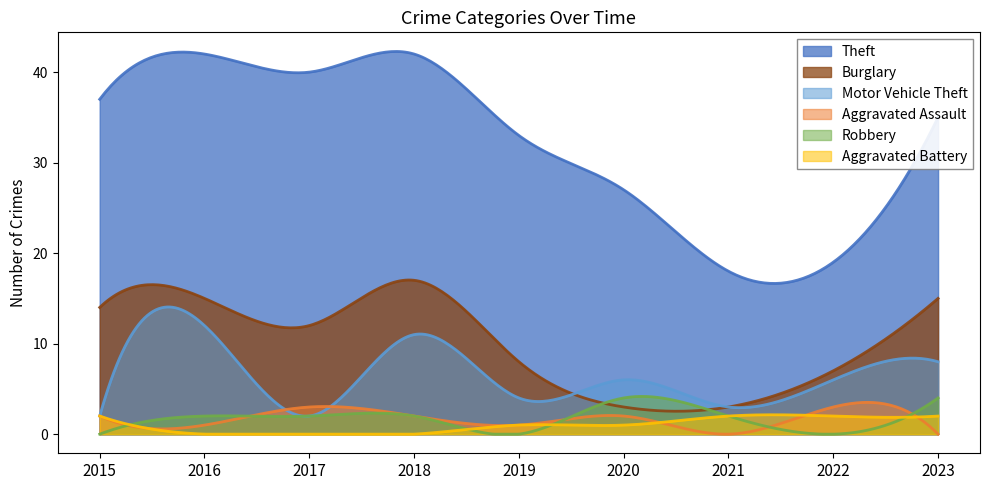

At 2017, list the series in order from largest to smallest.

Theft, Burglary, Aggravated Assault, Motor Vehicle Theft, Robbery, Aggravated Battery